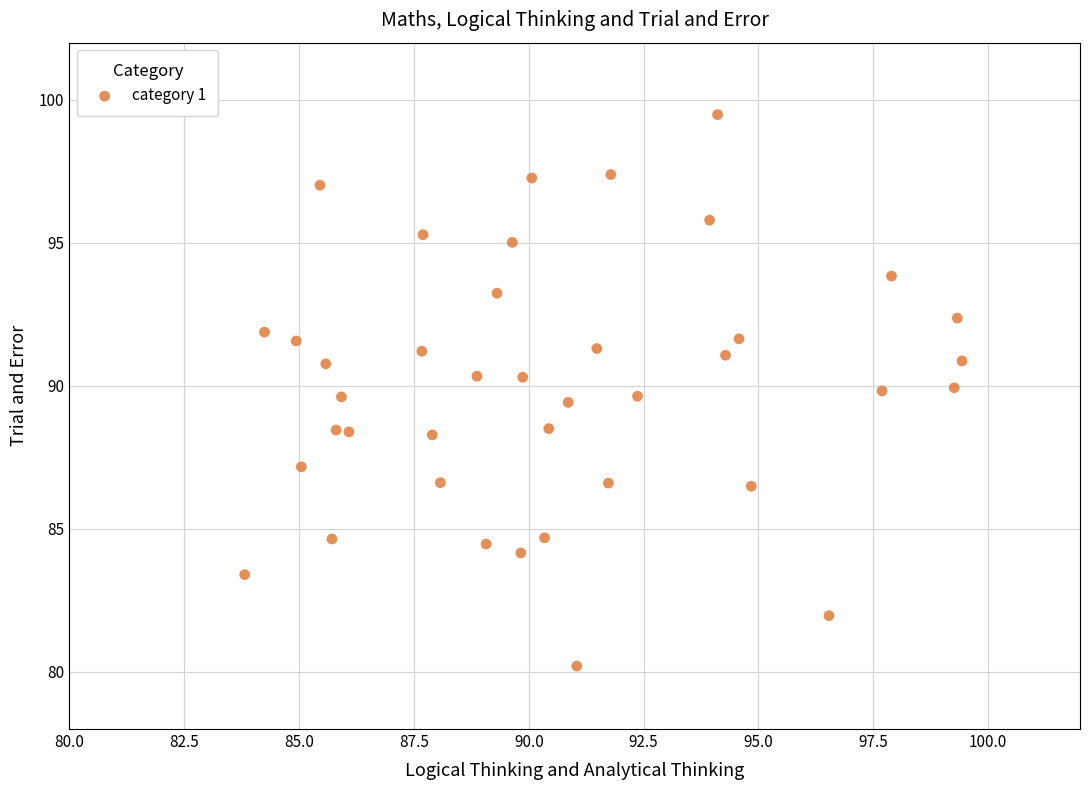

What is the range of Y values (max minus min)?

19.3